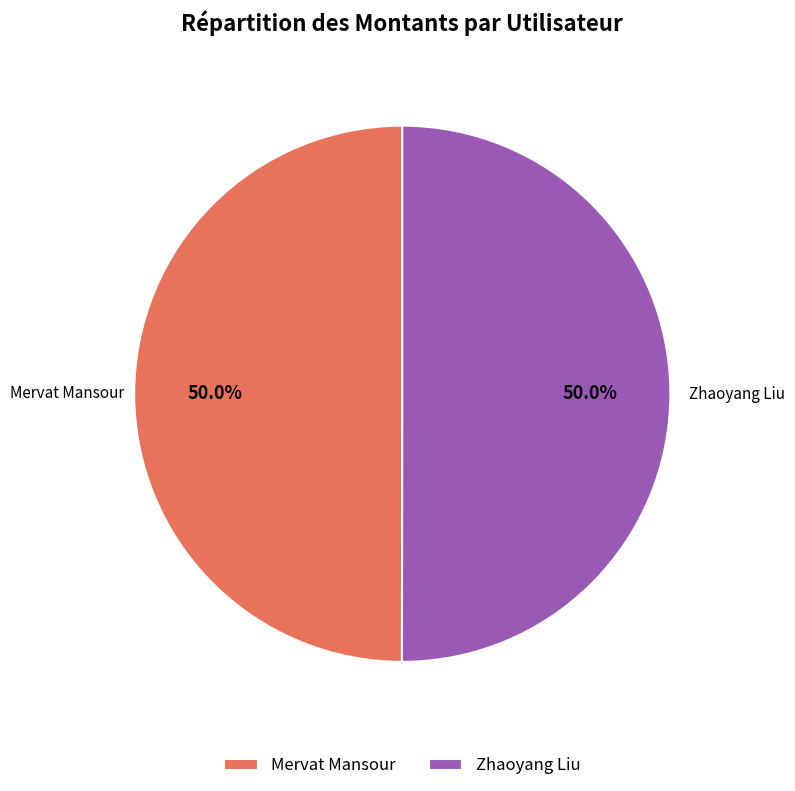

True or false: Zhaoyang Liu accounts for 50% of the total.

True